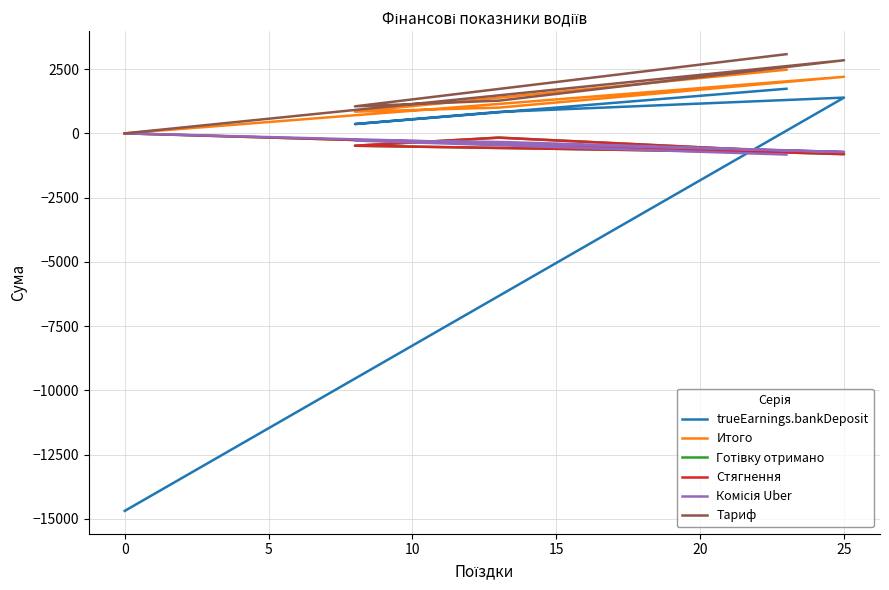

What is the value of the Комісія Uber point at the 5th from the left?

-825.2